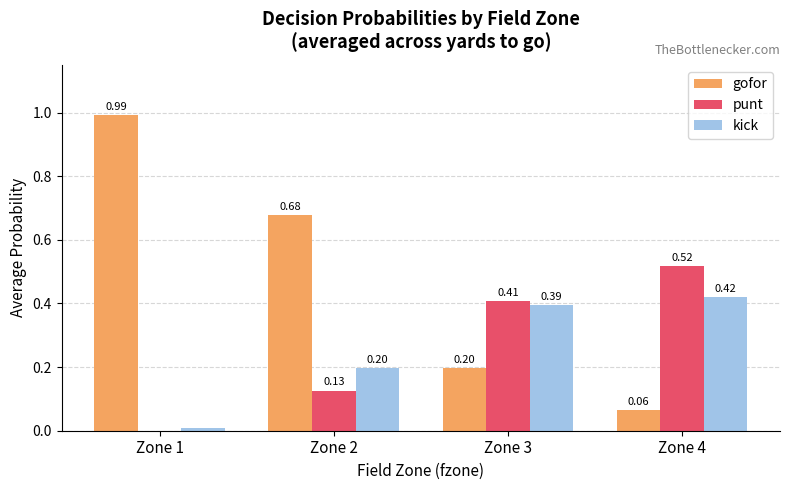

Is the value of punt at Zone 3 greater than the value of gofor at Zone 3?

Yes